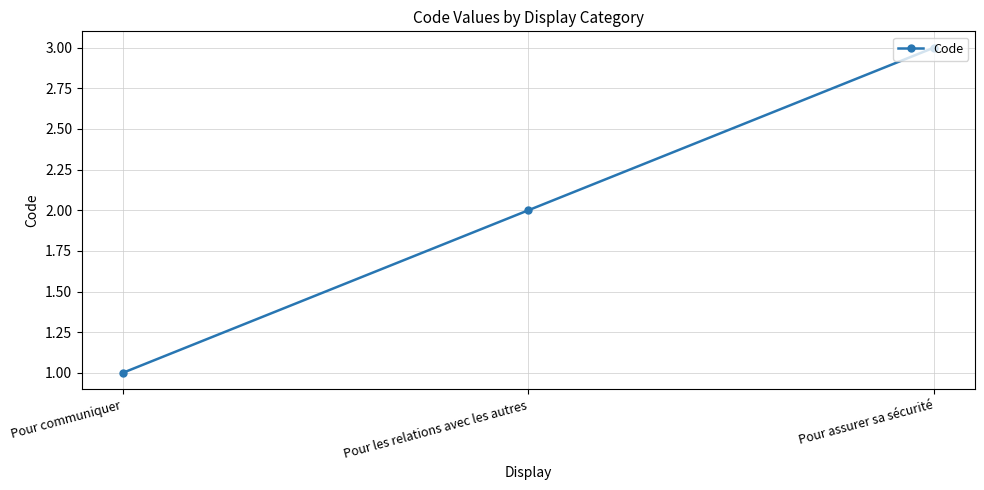

What is the label of the 3rd point from the left?

Pour assurer sa sécurité